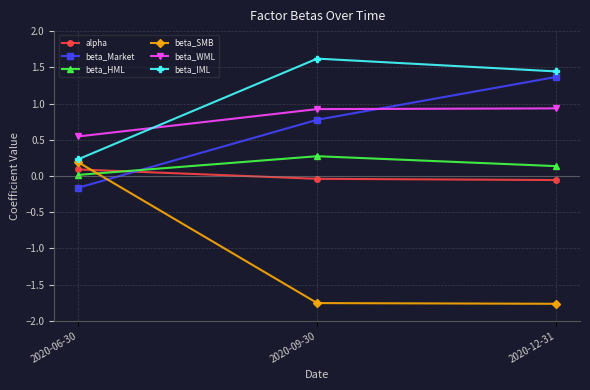

What is the label of the 3rd point from the right?

2020-06-30